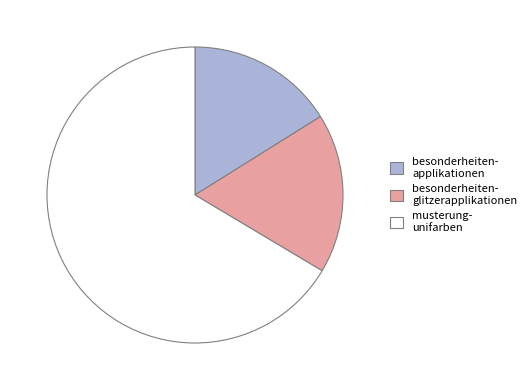

Does any single category account for the majority?

Yes